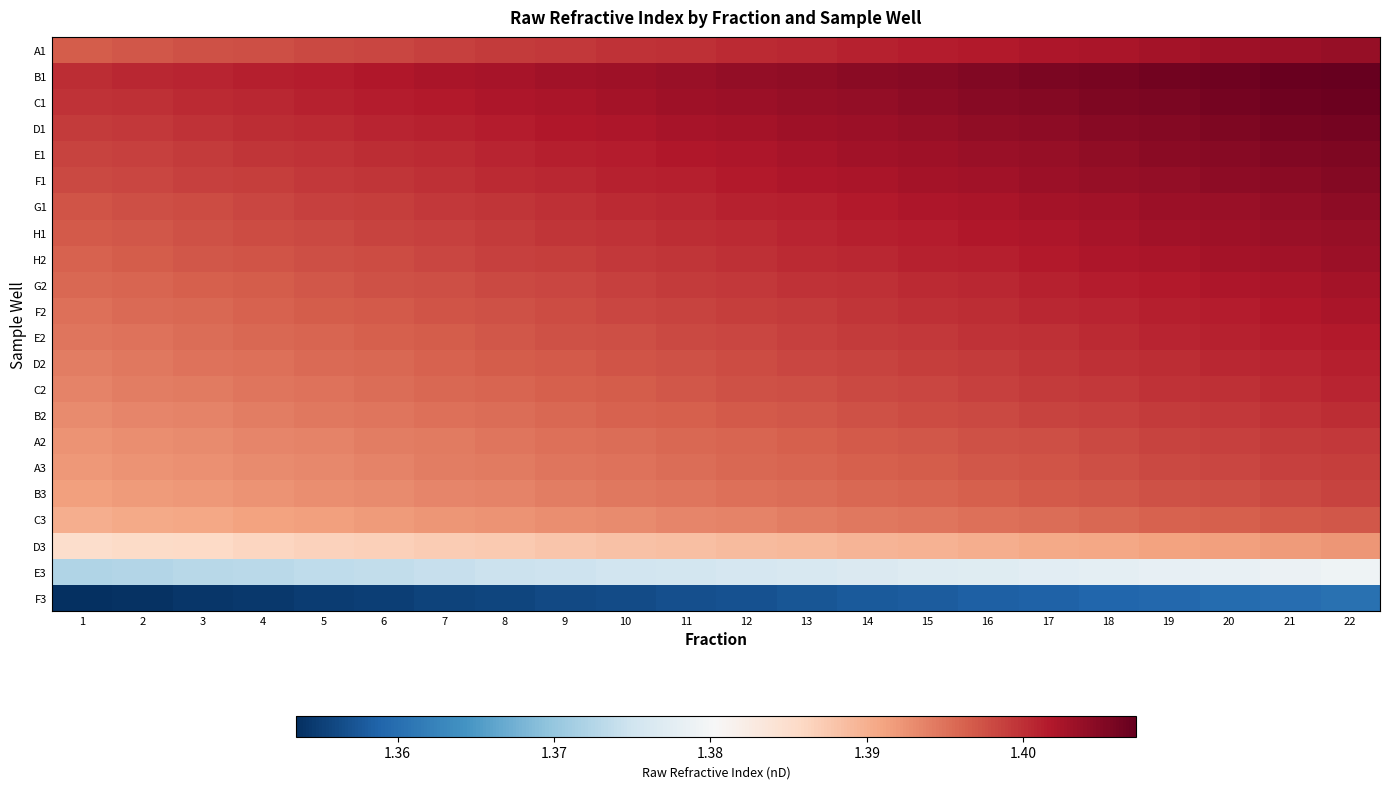

How many data points does each series have?

22